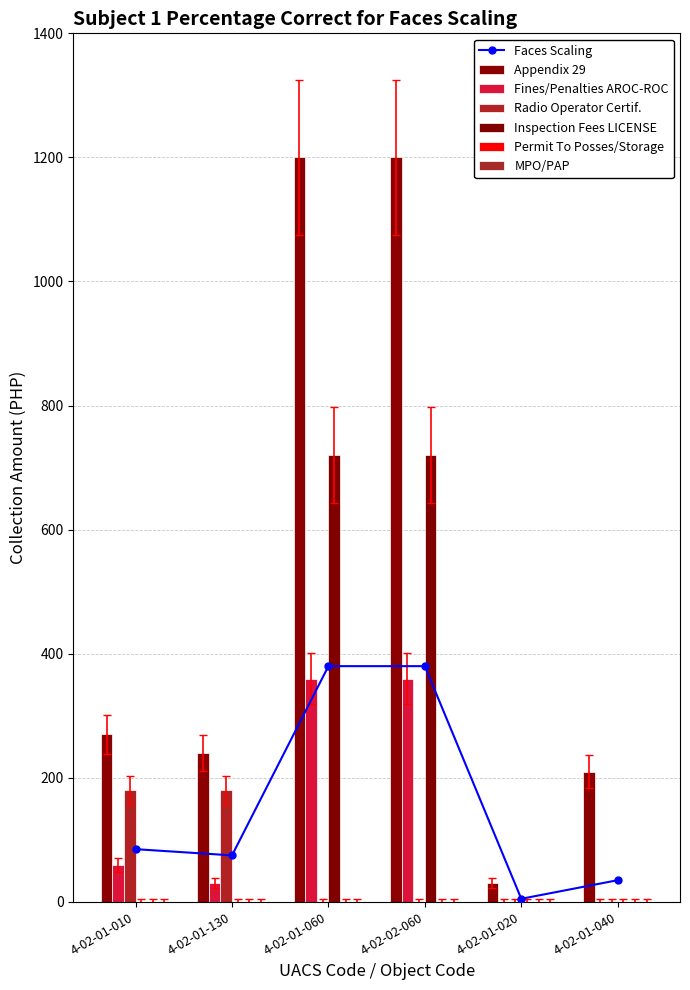

Between 4-02-02-060 and 4-02-01-040, which series saw the biggest shift?

Appendix 29